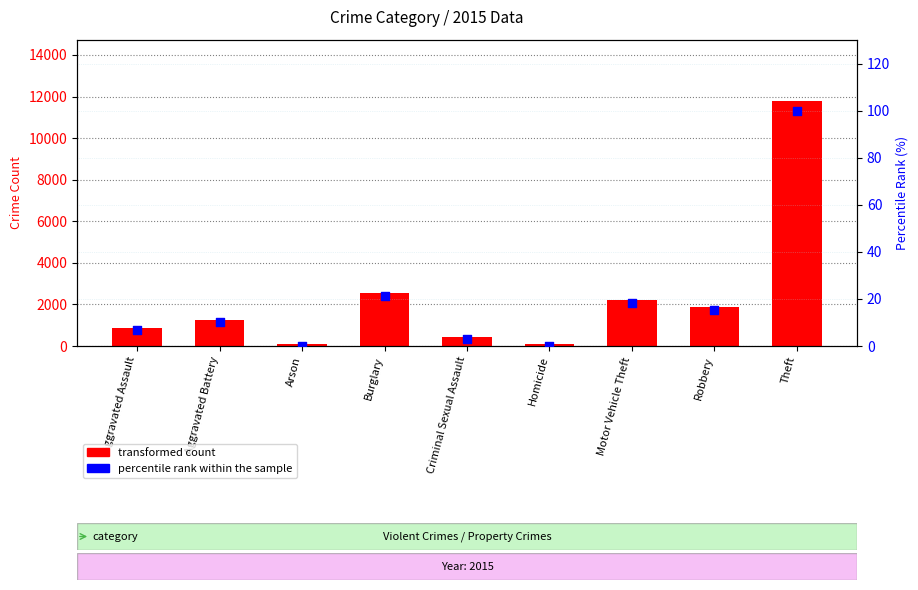

Which series reaches the maximum Y coordinate?

transformed count